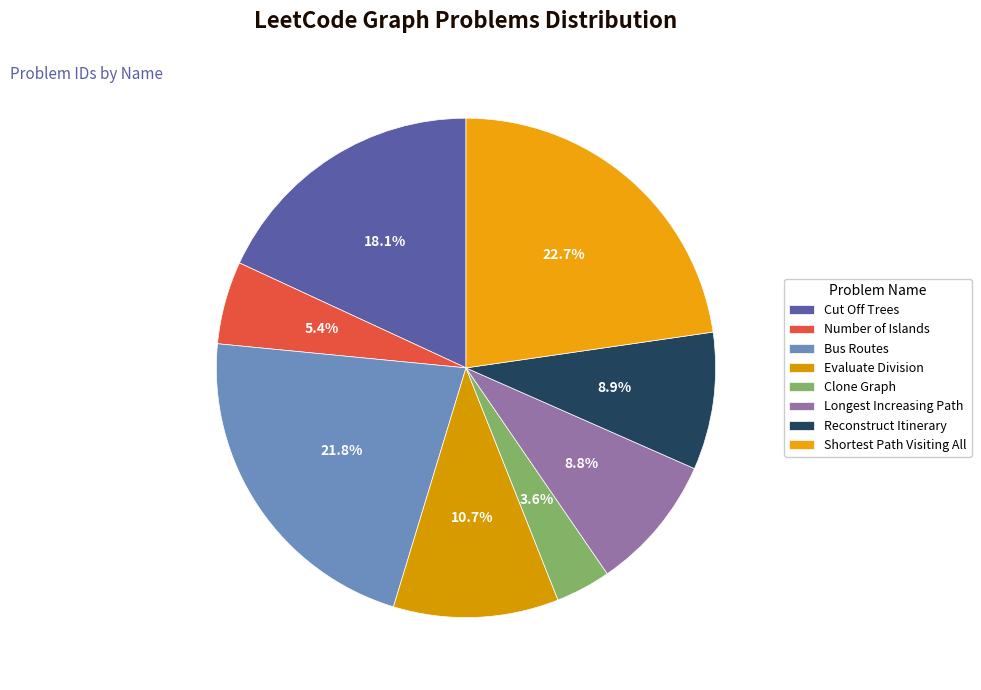

Is there a majority slice in this chart?

No